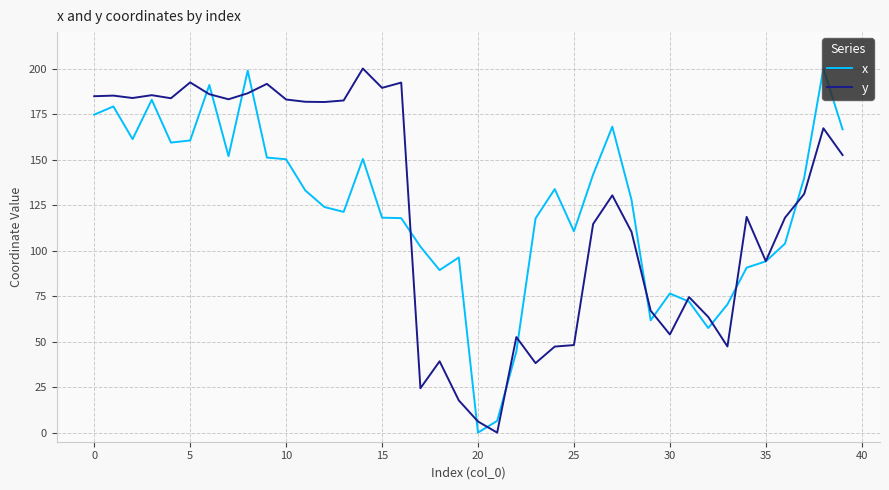

What is the maximum value shown in the chart?

200.0